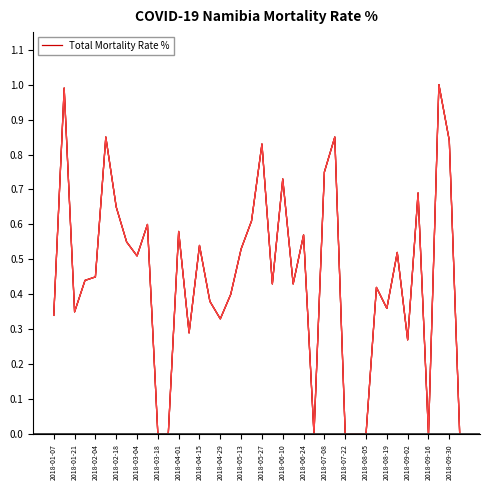

What is the greatest value displayed?

1.0